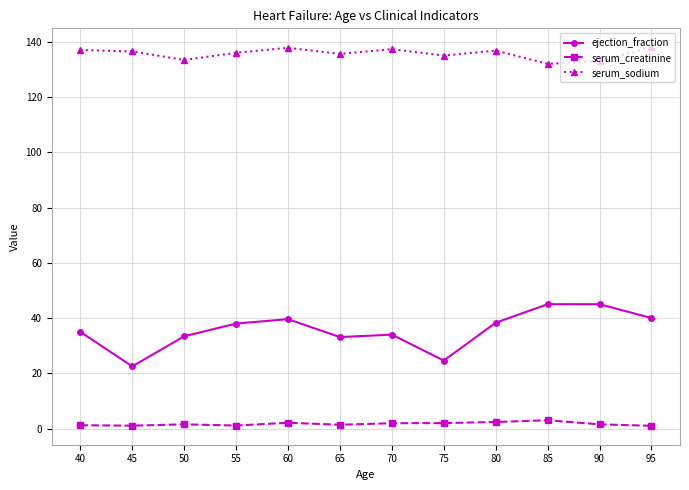

True or false: serum_sodium and serum_creatinine intersect in this chart.

False